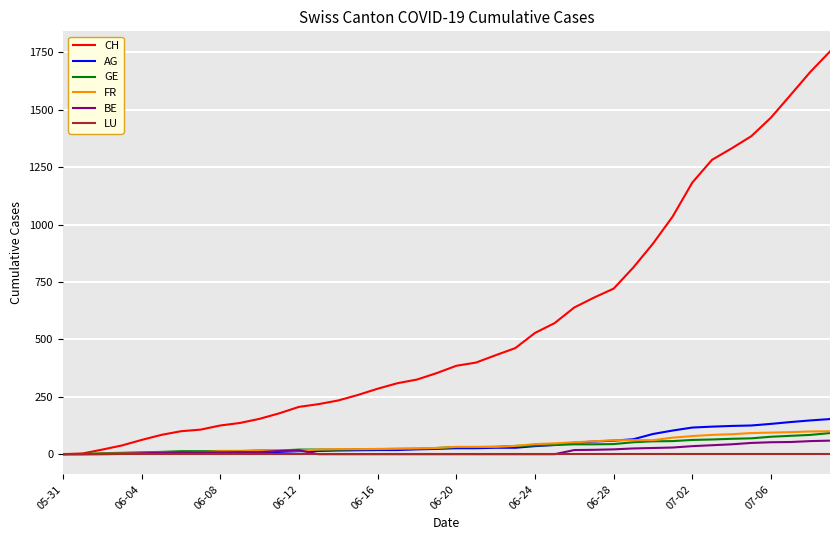

Which series has the largest total across all categories?

CH